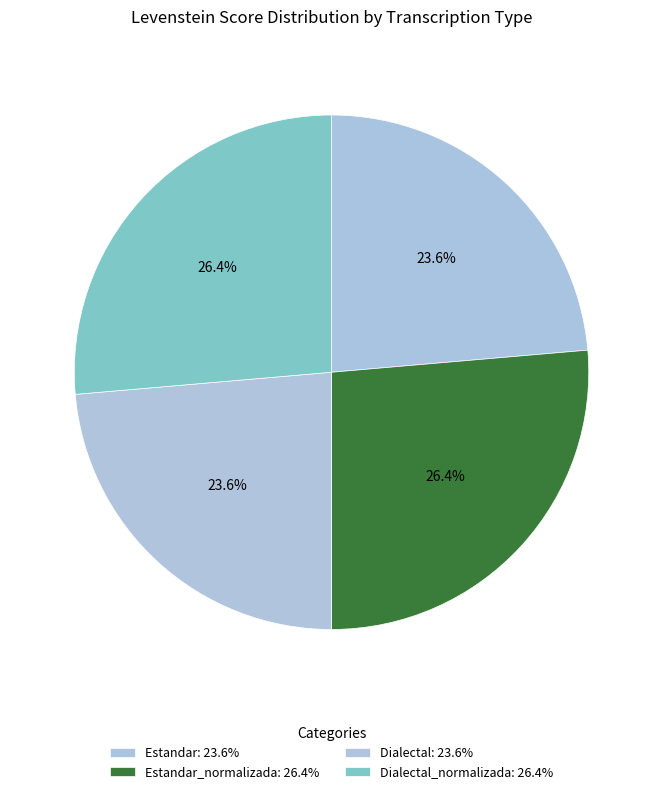

To the nearest percent, what is the difference between the largest and smallest slice percentages?

3%